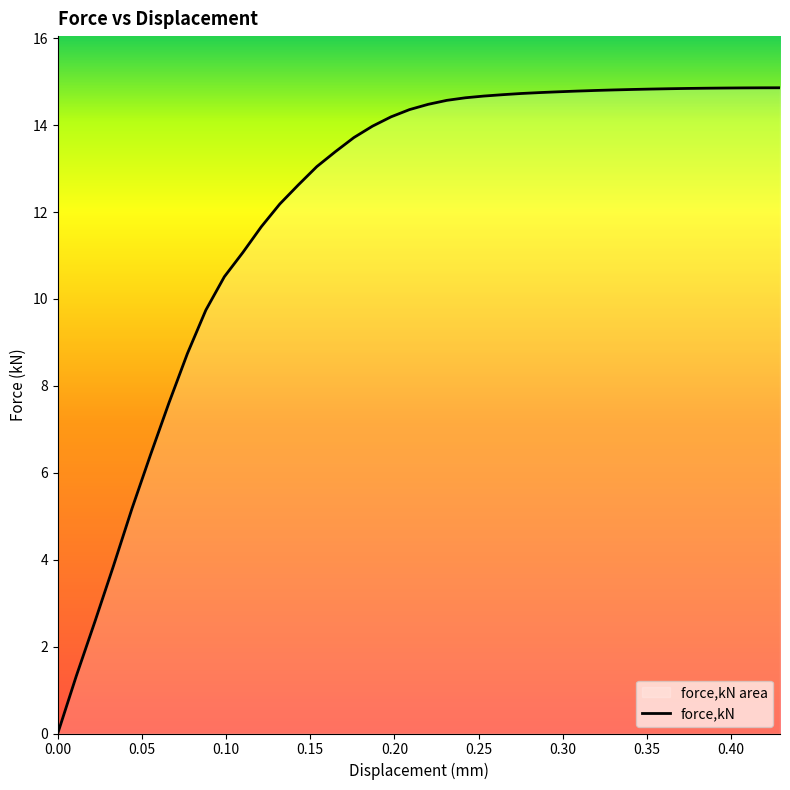

What is the maximum value shown in the chart?

14.9